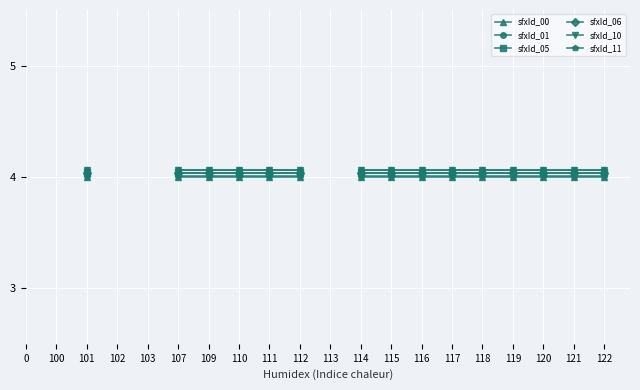

Is it true that sfxId_10 equals 6.7 at 111?

False